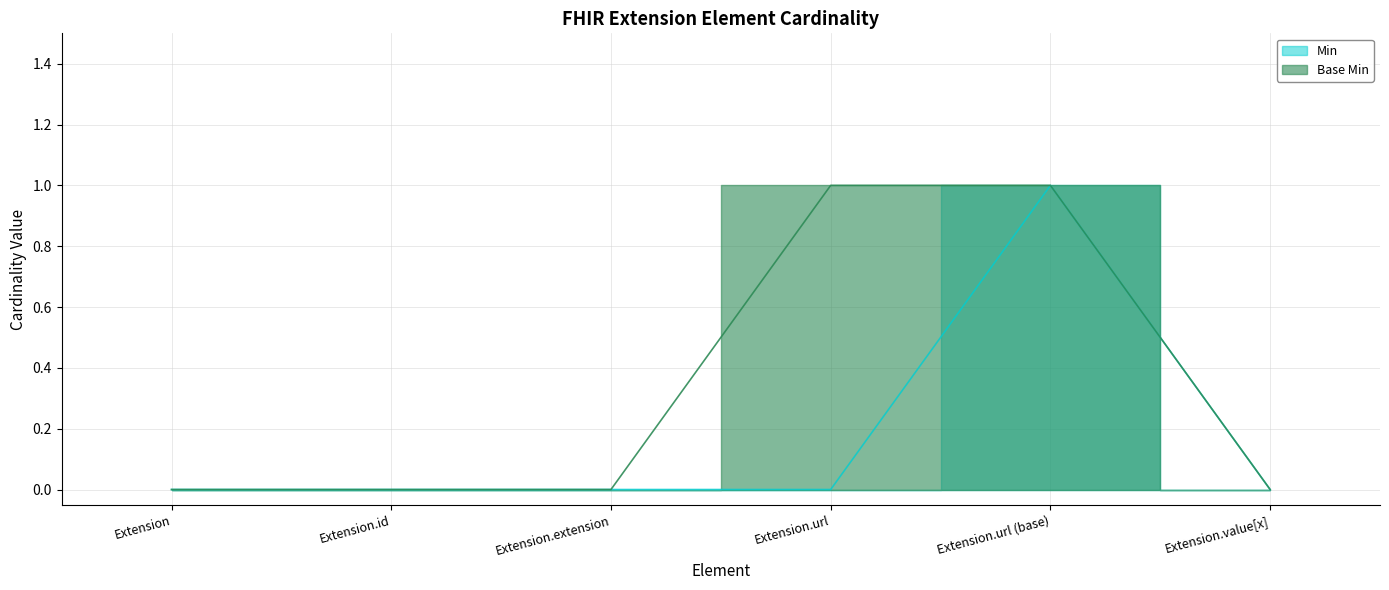

Rank the series by their average value, from highest to lowest.

Base Min, Min